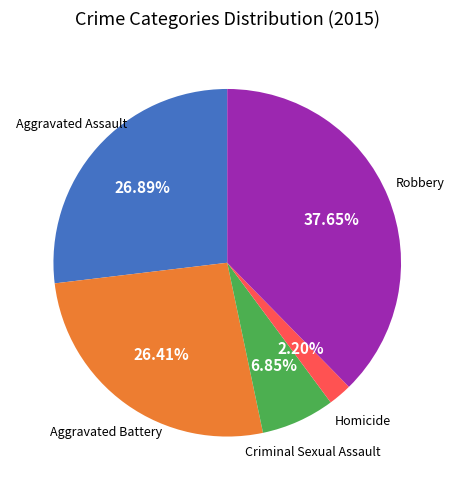

To the nearest percent, what is the combined percentage of Homicide and Criminal Sexual Assault?

9%